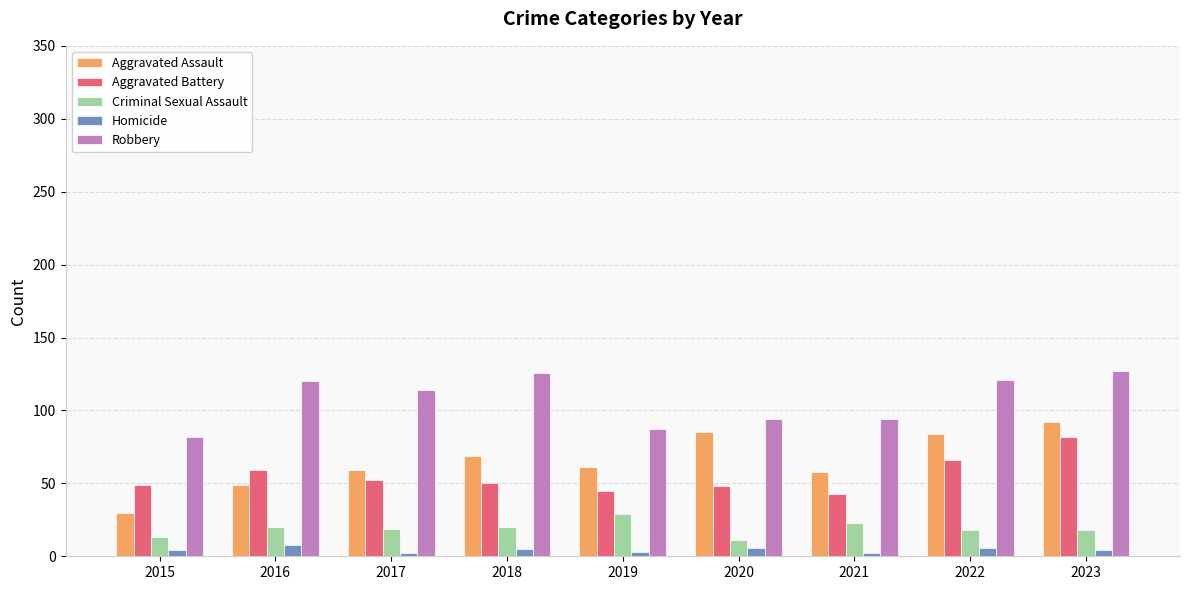

List the series in order of their peak value, highest first.

Robbery, Aggravated Assault, Aggravated Battery, Criminal Sexual Assault, Homicide